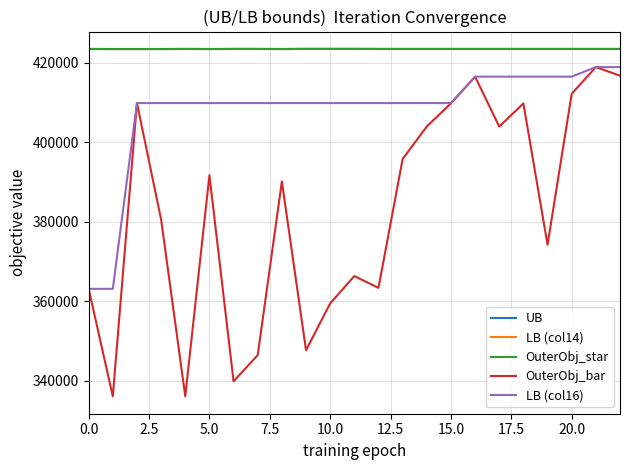

In OuterObj_star, how many points are lower than both neighbors (excluding endpoints)?

2